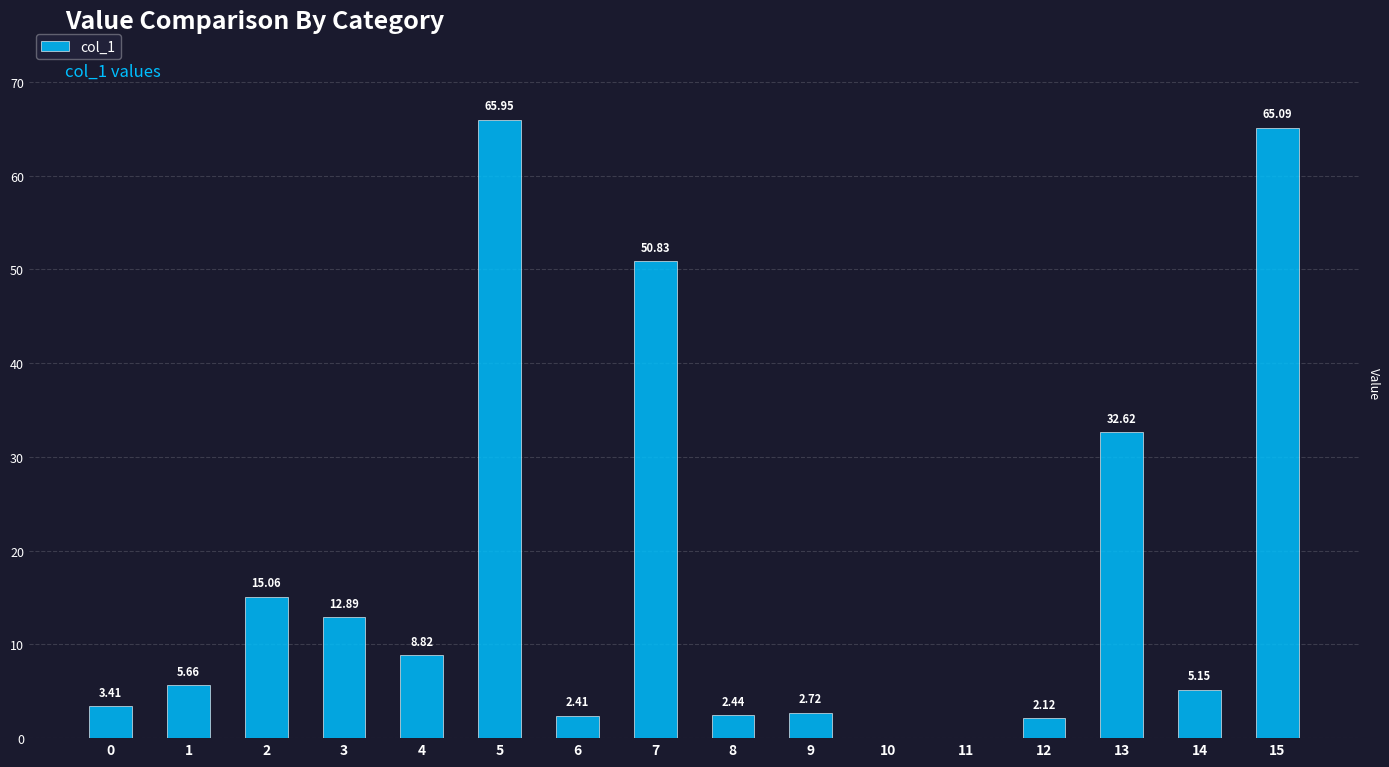

What is the maximum value shown in the chart?

65.9